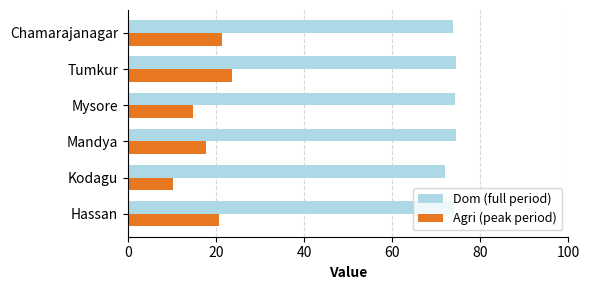

Which series has the largest range (max minus min)?

Agri (peak period)